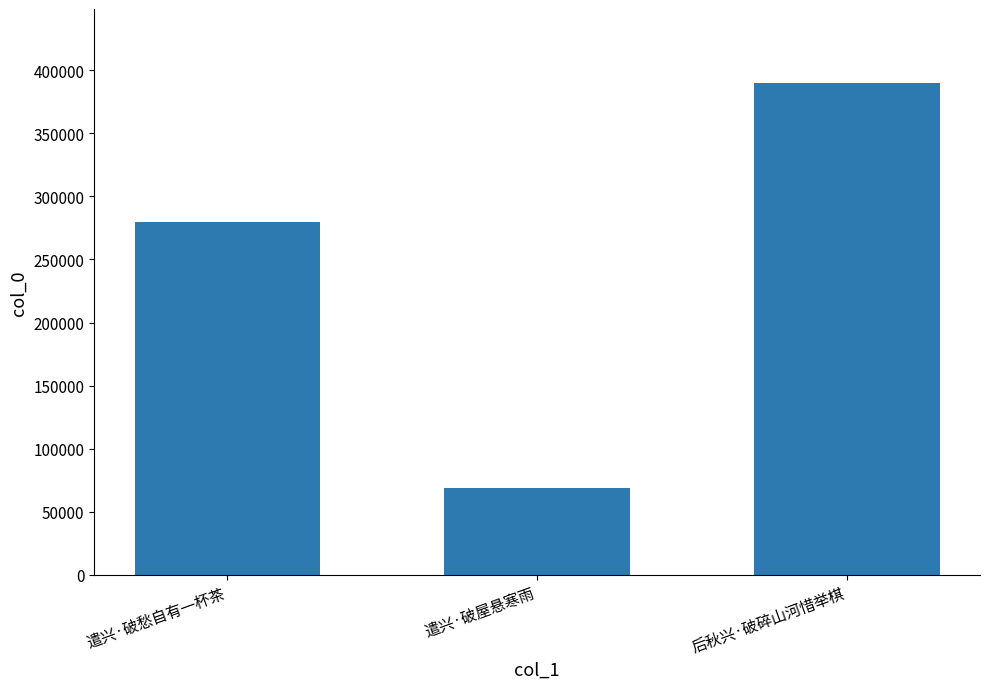

At which label is the value closest to 229367?

遣兴·破愁自有一杯茶